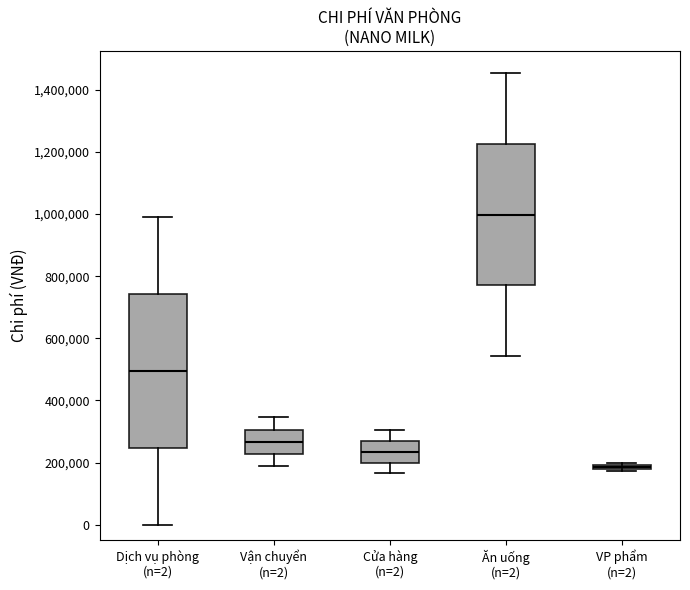

Which box is the tallest, from its lower edge to its upper edge?

Dịch vụ phòng (n=2)